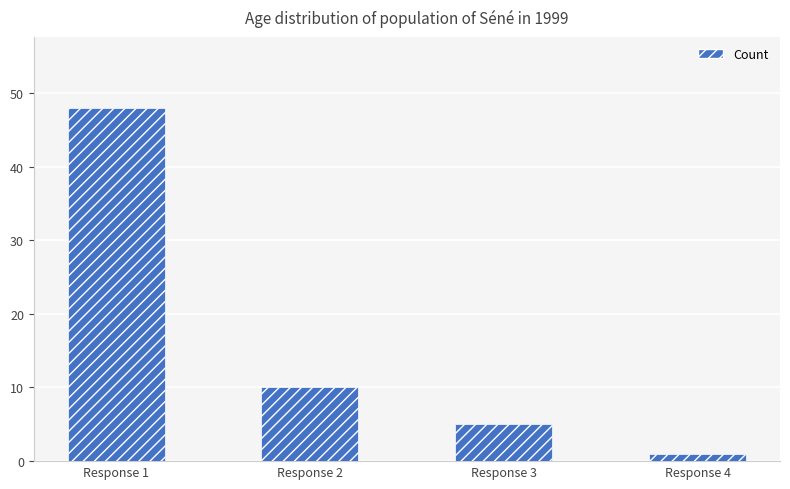

What is the average value?

16